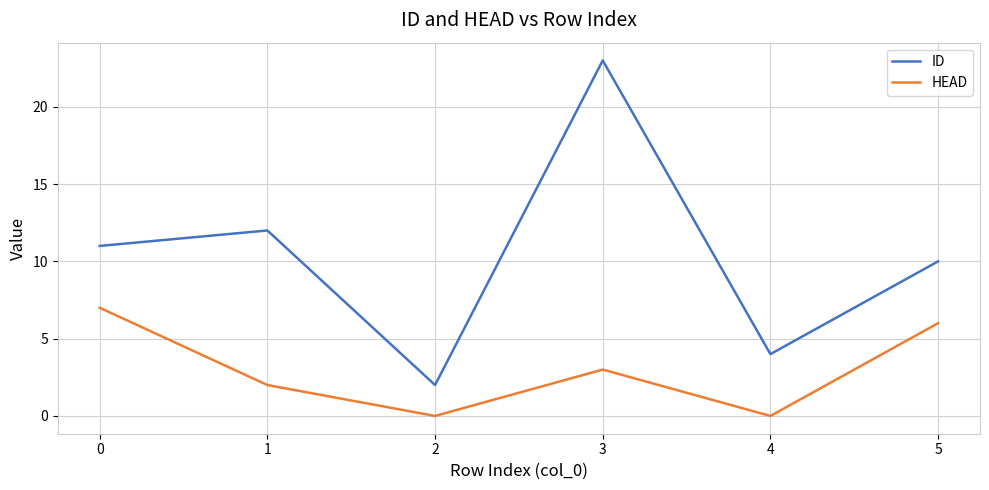

Is the value of ID at 3 greater than the value of HEAD at 0?

Yes